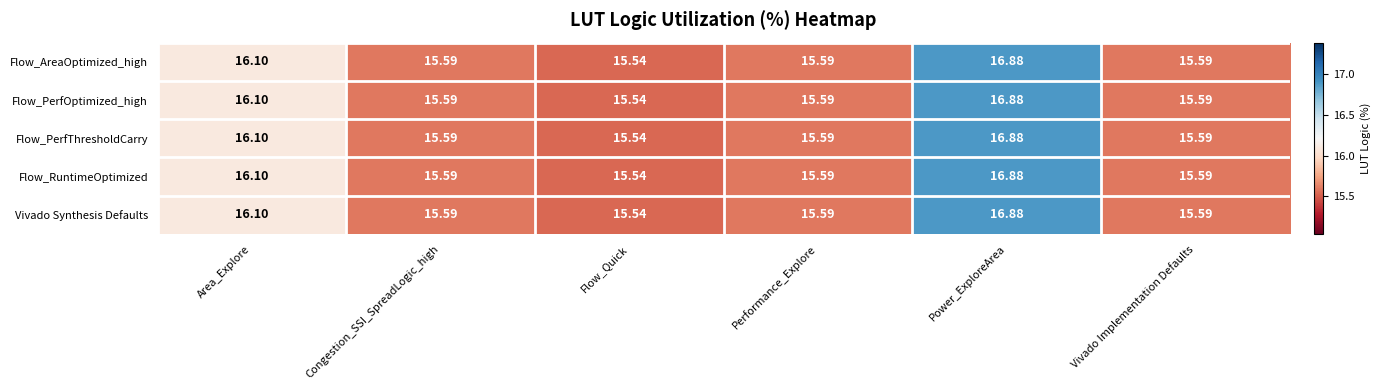

Which label corresponds to the smallest value in the chart?

Flow_Quick